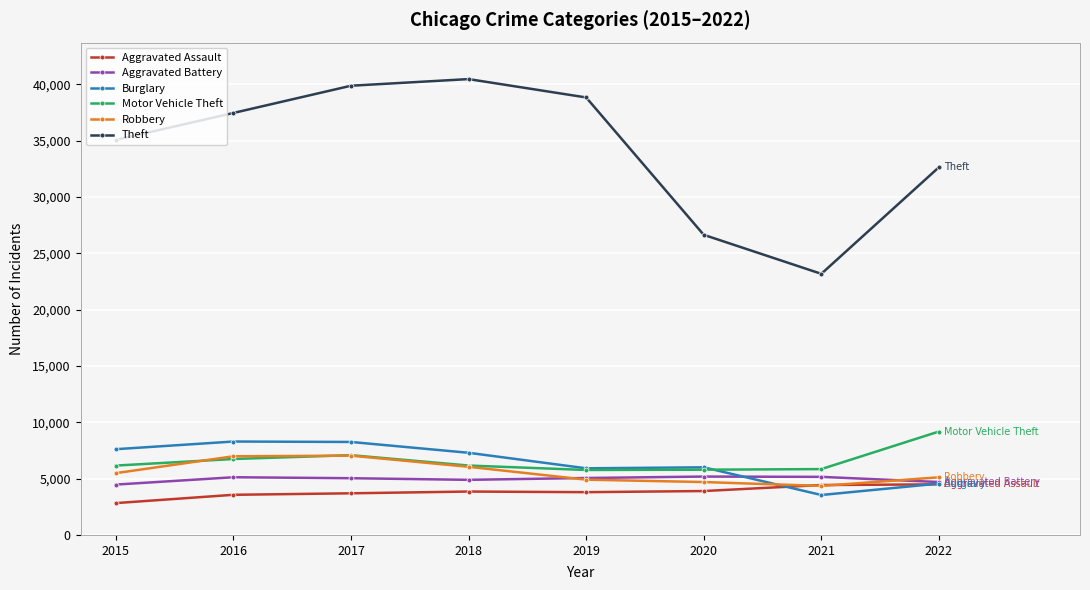

What is the approximate value of Theft at 2019, to the nearest 50?

38850